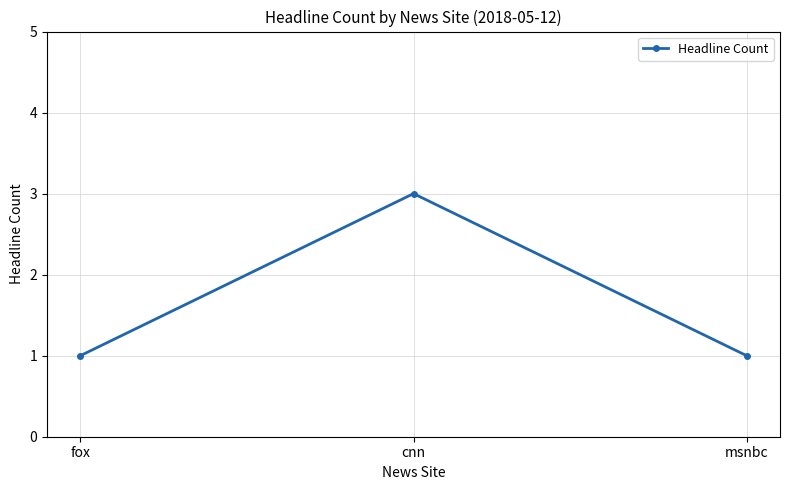

The chart shows a value of 1 at fox. True or false?

True